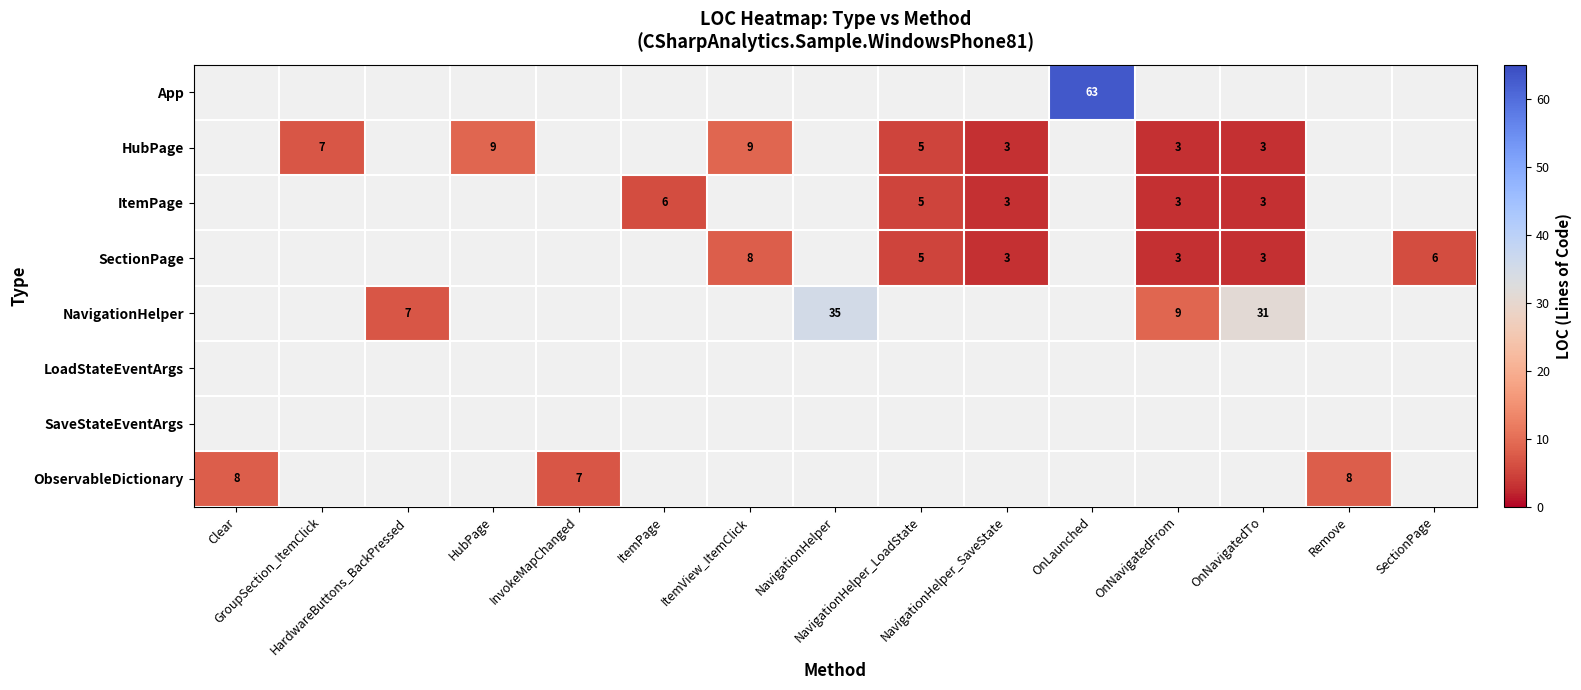

Is the value of LoadStateEventArgs at OnNavigatedTo greater than the value of ObservableDictionary at HubPage?

No